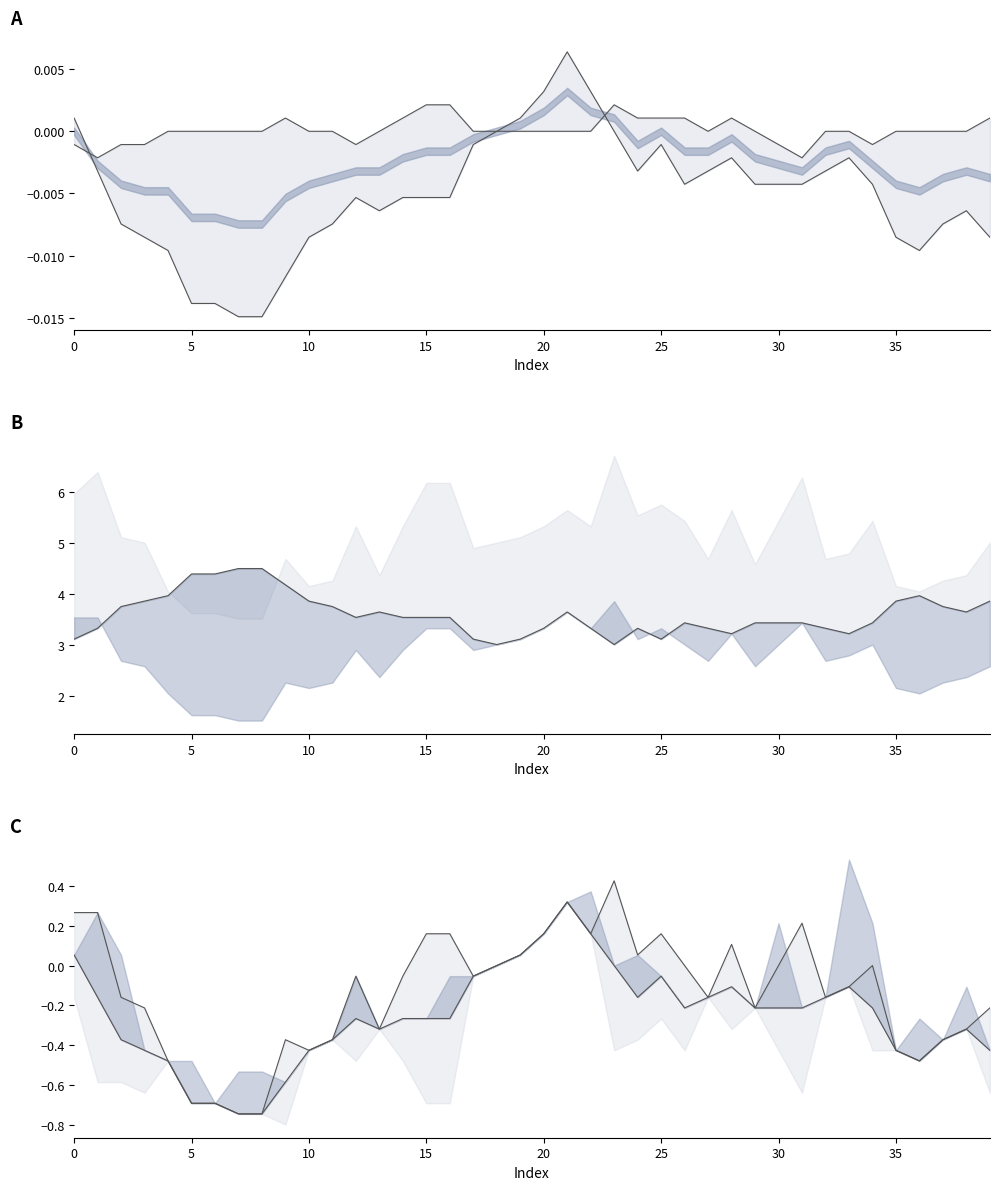

What is the label of the 26th point from the right?

14